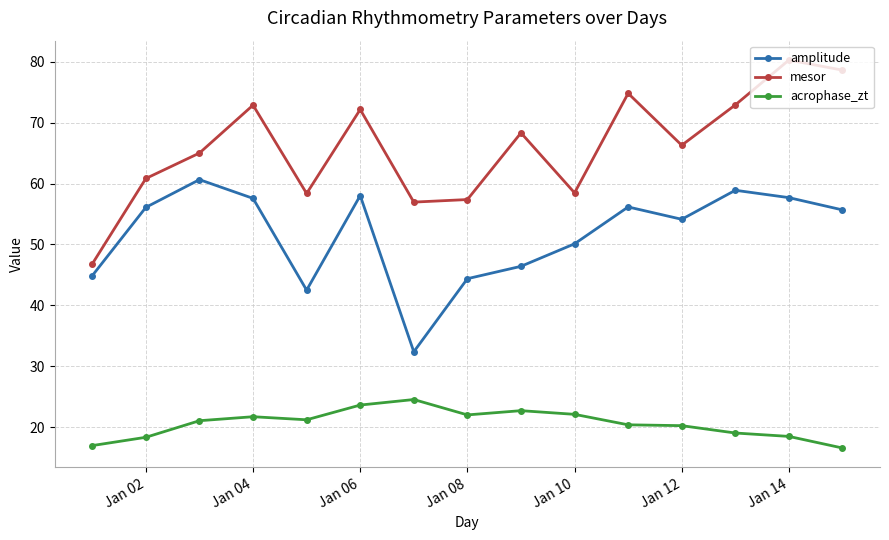

What is the difference between the second highest and second lowest values in the mesor series?

21.7